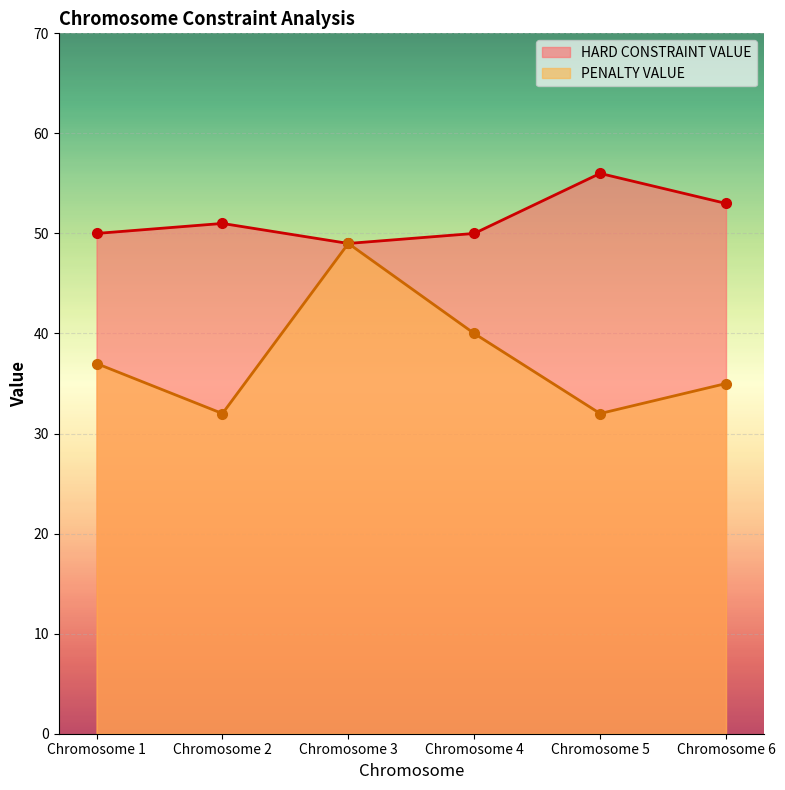

What is the average value of the HARD CONSTRAINT VALUE series?

52